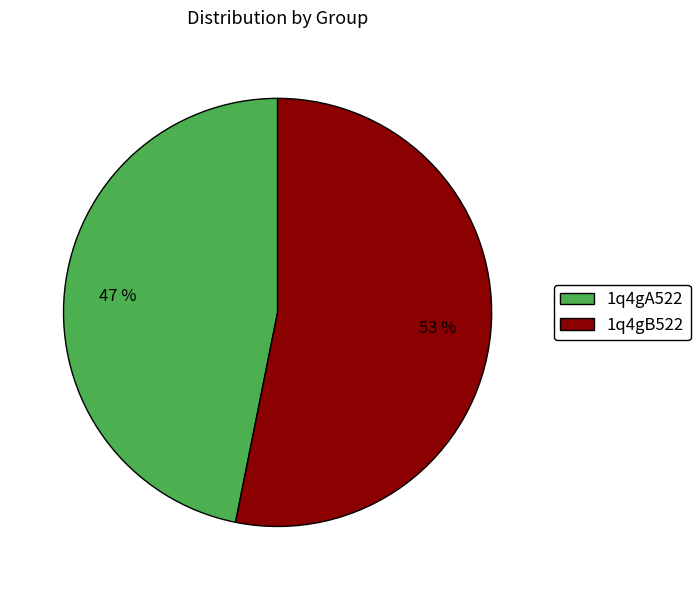

Is it true that 1q4gA522 is 54% of the pie?

False